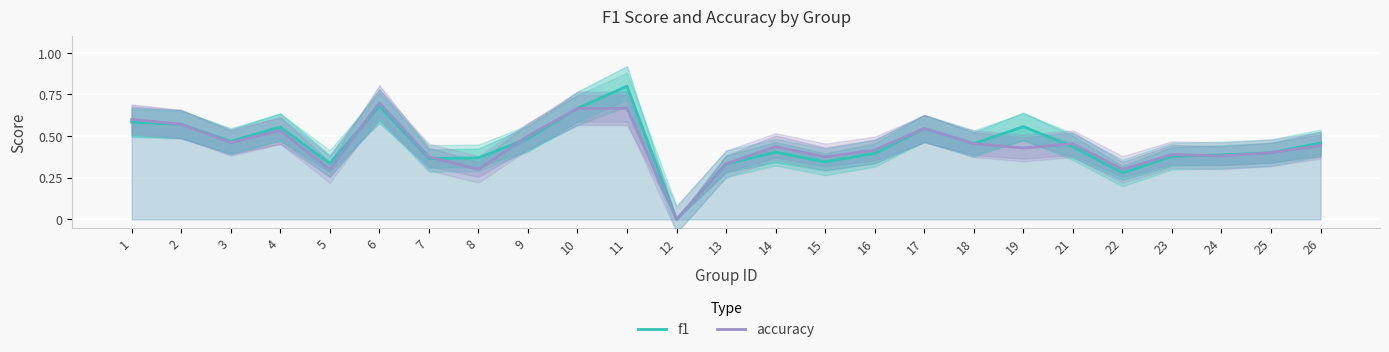

Count the number of data series in this chart.

2